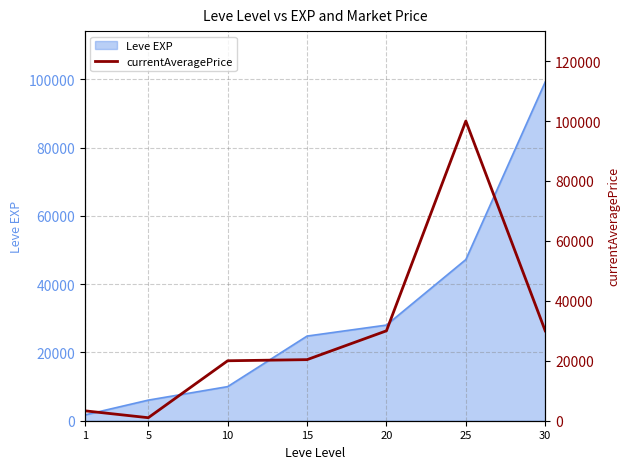

The value at 5 is 398. True or false?

False